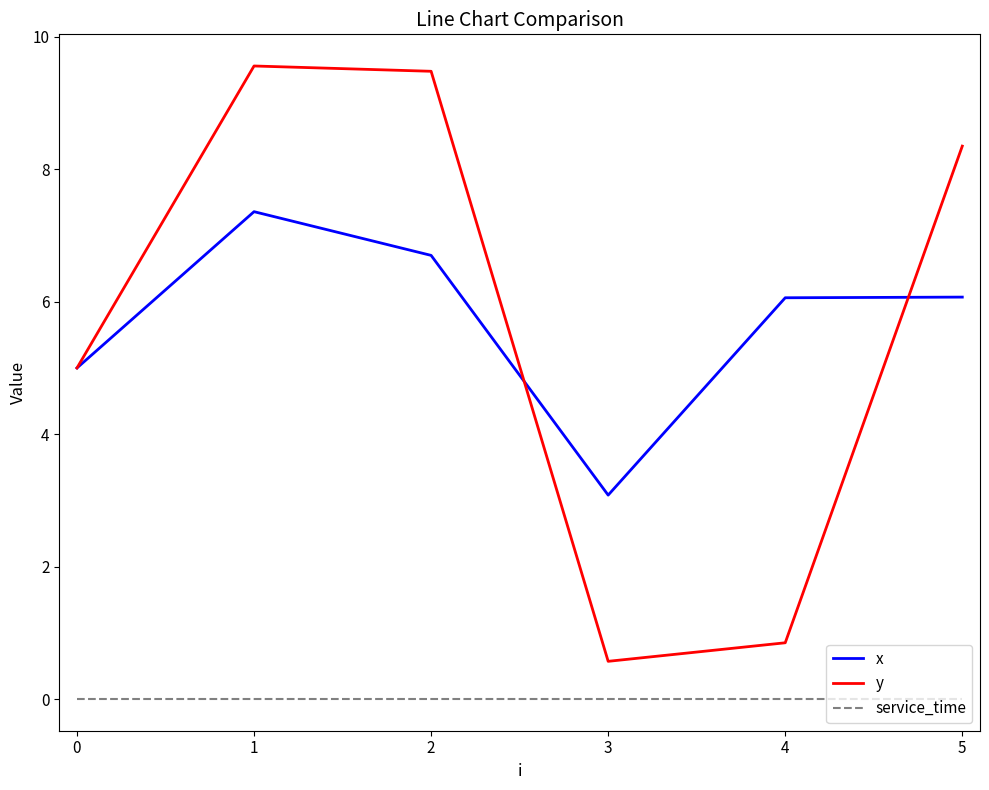

What is the highest value of the y series?

9.6